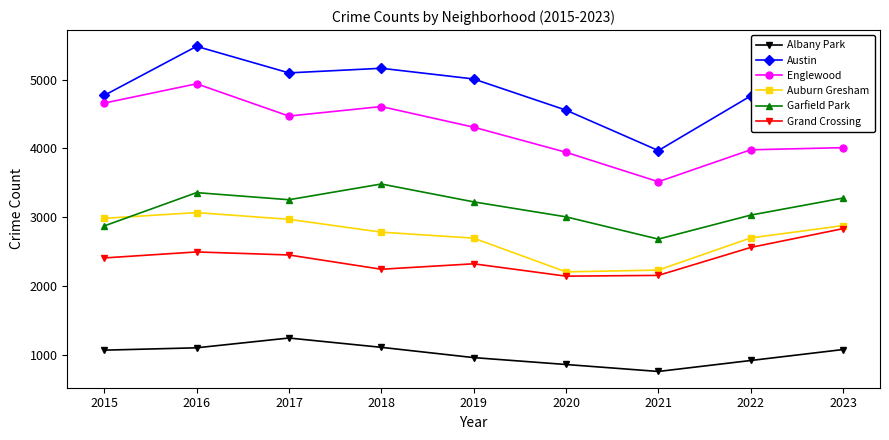

Count the number of categories in the chart.

9